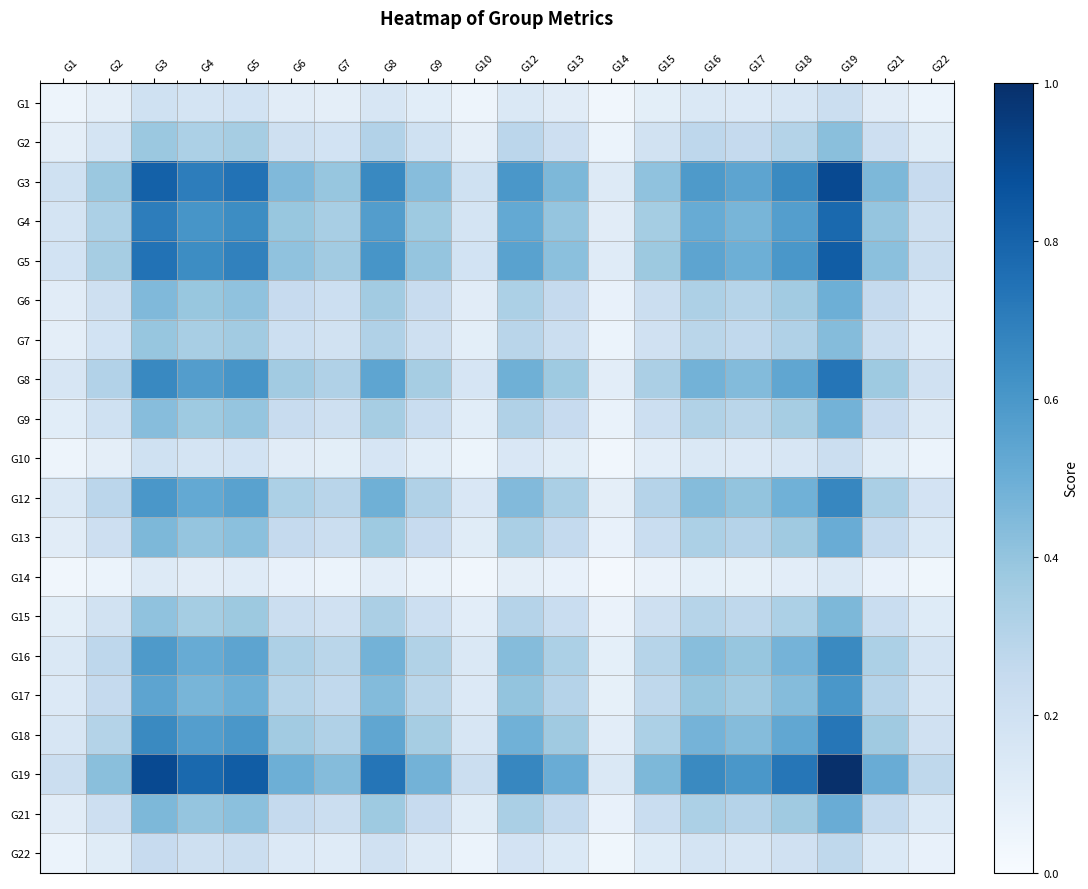

Reading left to right, extract all data points from this chart.

G1: G1=0.0	G2=0.1	G3=0.2	G4=0.2	G5=0.2	G6=0.1	G7=0.1	G8=0.2	G9=0.1	G10=0.1	G12=0.1	G13=0.1	G14=0.0	G15=0.1	G16=0.1	G17=0.1	G18=0.2	G19=0.2	G21=0.1	G22=0.1
G2: G1=0.1	G2=0.2	G3=0.4	G4=0.3	G5=0.3	G6=0.2	G7=0.2	G8=0.3	G9=0.2	G10=0.1	G12=0.3	G13=0.2	G14=0.1	G15=0.2	G16=0.3	G17=0.3	G18=0.3	G19=0.4	G21=0.2	G22=0.1
G3: G1=0.2	G2=0.4	G3=0.8	G4=0.7	G5=0.7	G6=0.4	G7=0.4	G8=0.7	G9=0.4	G10=0.2	G12=0.6	G13=0.5	G14=0.1	G15=0.4	G16=0.6	G17=0.5	G18=0.7	G19=0.9	G21=0.5	G22=0.2
G4: G1=0.2	G2=0.3	G3=0.7	G4=0.6	G5=0.6	G6=0.4	G7=0.3	G8=0.6	G9=0.4	G10=0.2	G12=0.5	G13=0.4	G14=0.1	G15=0.4	G16=0.5	G17=0.5	G18=0.6	G19=0.8	G21=0.4	G22=0.2
G5: G1=0.2	G2=0.3	G3=0.7	G4=0.6	G5=0.7	G6=0.4	G7=0.4	G8=0.6	G9=0.4	G10=0.2	G12=0.6	G13=0.4	G14=0.1	G15=0.4	G16=0.5	G17=0.5	G18=0.6	G19=0.8	G21=0.4	G22=0.2
G6: G1=0.1	G2=0.2	G3=0.4	G4=0.4	G5=0.4	G6=0.2	G7=0.2	G8=0.4	G9=0.2	G10=0.1	G12=0.3	G13=0.3	G14=0.1	G15=0.2	G16=0.3	G17=0.3	G18=0.4	G19=0.5	G21=0.3	G22=0.1
G7: G1=0.1	G2=0.2	G3=0.4	G4=0.3	G5=0.4	G6=0.2	G7=0.2	G8=0.3	G9=0.2	G10=0.1	G12=0.3	G13=0.2	G14=0.1	G15=0.2	G16=0.3	G17=0.3	G18=0.3	G19=0.4	G21=0.2	G22=0.1
G8: G1=0.2	G2=0.3	G3=0.7	G4=0.6	G5=0.6	G6=0.4	G7=0.3	G8=0.5	G9=0.4	G10=0.2	G12=0.5	G13=0.4	G14=0.1	G15=0.3	G16=0.5	G17=0.4	G18=0.5	G19=0.7	G21=0.4	G22=0.2
G9: G1=0.1	G2=0.2	G3=0.4	G4=0.4	G5=0.4	G6=0.2	G7=0.2	G8=0.4	G9=0.2	G10=0.1	G12=0.3	G13=0.2	G14=0.1	G15=0.2	G16=0.3	G17=0.3	G18=0.3	G19=0.5	G21=0.2	G22=0.1
G10: G1=0.1	G2=0.1	G3=0.2	G4=0.2	G5=0.2	G6=0.1	G7=0.1	G8=0.2	G9=0.1	G10=0.1	G12=0.1	G13=0.1	G14=0.0	G15=0.1	G16=0.1	G17=0.1	G18=0.2	G19=0.2	G21=0.1	G22=0.1
G12: G1=0.1	G2=0.3	G3=0.6	G4=0.5	G5=0.6	G6=0.3	G7=0.3	G8=0.5	G9=0.3	G10=0.1	G12=0.4	G13=0.3	G14=0.1	G15=0.3	G16=0.4	G17=0.4	G18=0.5	G19=0.7	G21=0.3	G22=0.2
G13: G1=0.1	G2=0.2	G3=0.5	G4=0.4	G5=0.4	G6=0.3	G7=0.2	G8=0.4	G9=0.2	G10=0.1	G12=0.3	G13=0.3	G14=0.1	G15=0.2	G16=0.3	G17=0.3	G18=0.4	G19=0.5	G21=0.3	G22=0.1
G14: G1=0.0	G2=0.1	G3=0.1	G4=0.1	G5=0.1	G6=0.1	G7=0.1	G8=0.1	G9=0.1	G10=0.0	G12=0.1	G13=0.1	G14=0.0	G15=0.1	G16=0.1	G17=0.1	G18=0.1	G19=0.1	G21=0.1	G22=0.0
G15: G1=0.1	G2=0.2	G3=0.4	G4=0.4	G5=0.4	G6=0.2	G7=0.2	G8=0.3	G9=0.2	G10=0.1	G12=0.3	G13=0.2	G14=0.1	G15=0.2	G16=0.3	G17=0.3	G18=0.3	G19=0.5	G21=0.2	G22=0.1
G16: G1=0.1	G2=0.3	G3=0.6	G4=0.5	G5=0.5	G6=0.3	G7=0.3	G8=0.5	G9=0.3	G10=0.1	G12=0.4	G13=0.3	G14=0.1	G15=0.3	G16=0.4	G17=0.4	G18=0.5	G19=0.7	G21=0.3	G22=0.2
G17: G1=0.1	G2=0.3	G3=0.5	G4=0.5	G5=0.5	G6=0.3	G7=0.3	G8=0.4	G9=0.3	G10=0.1	G12=0.4	G13=0.3	G14=0.1	G15=0.3	G16=0.4	G17=0.4	G18=0.4	G19=0.6	G21=0.3	G22=0.2
G18: G1=0.2	G2=0.3	G3=0.7	G4=0.6	G5=0.6	G6=0.4	G7=0.3	G8=0.5	G9=0.3	G10=0.2	G12=0.5	G13=0.4	G14=0.1	G15=0.3	G16=0.5	G17=0.4	G18=0.5	G19=0.7	G21=0.4	G22=0.2
G19: G1=0.2	G2=0.4	G3=0.9	G4=0.8	G5=0.8	G6=0.5	G7=0.4	G8=0.7	G9=0.5	G10=0.2	G12=0.7	G13=0.5	G14=0.1	G15=0.5	G16=0.7	G17=0.6	G18=0.7	G19=1.0	G21=0.5	G22=0.3
G21: G1=0.1	G2=0.2	G3=0.5	G4=0.4	G5=0.4	G6=0.3	G7=0.2	G8=0.4	G9=0.2	G10=0.1	G12=0.3	G13=0.3	G14=0.1	G15=0.2	G16=0.3	G17=0.3	G18=0.4	G19=0.5	G21=0.3	G22=0.1
G22: G1=0.1	G2=0.1	G3=0.2	G4=0.2	G5=0.2	G6=0.1	G7=0.1	G8=0.2	G9=0.1	G10=0.1	G12=0.2	G13=0.1	G14=0.0	G15=0.1	G16=0.2	G17=0.2	G18=0.2	G19=0.3	G21=0.1	G22=0.1